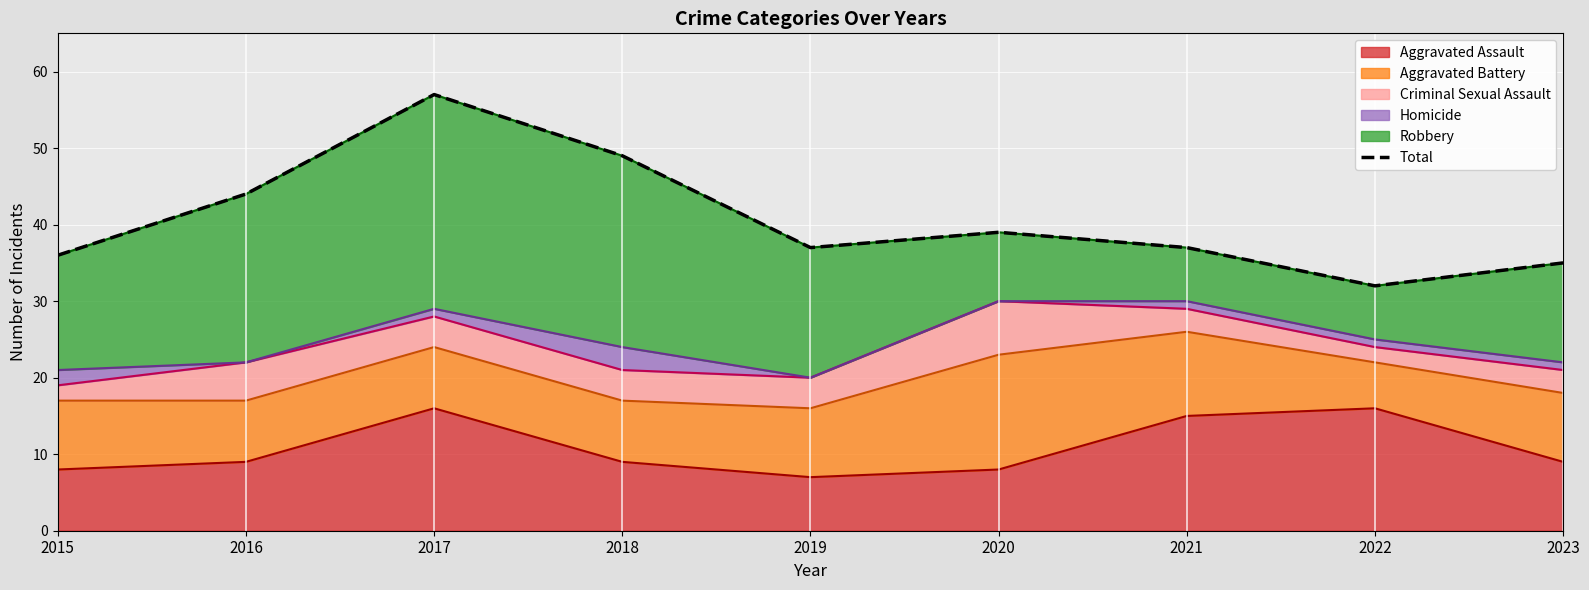

Rank the categories by value from highest to lowest.

2017, 2018, 2016, 2020, 2019, 2021, 2015, 2023, 2022